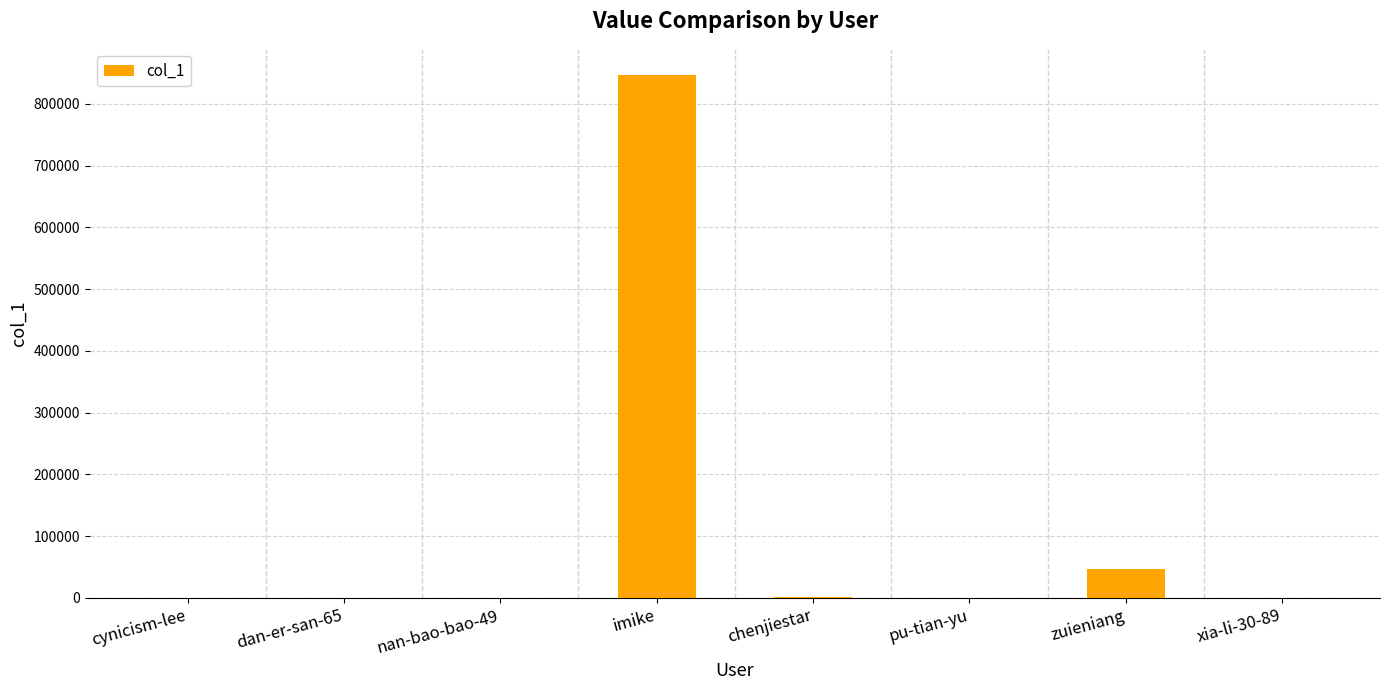

Which category has the highest value across all series?

imike